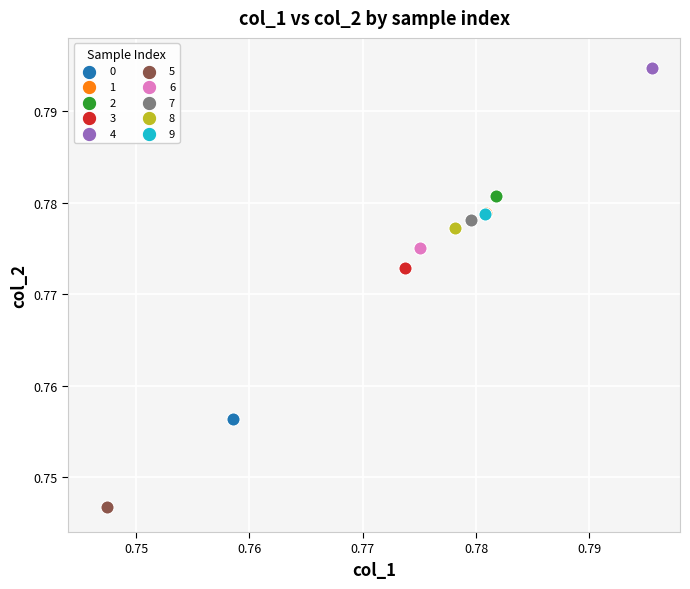

What are all the series names shown in the legend?

0, 1, 2, 3, 4, 5, 6, 7, 8, 9